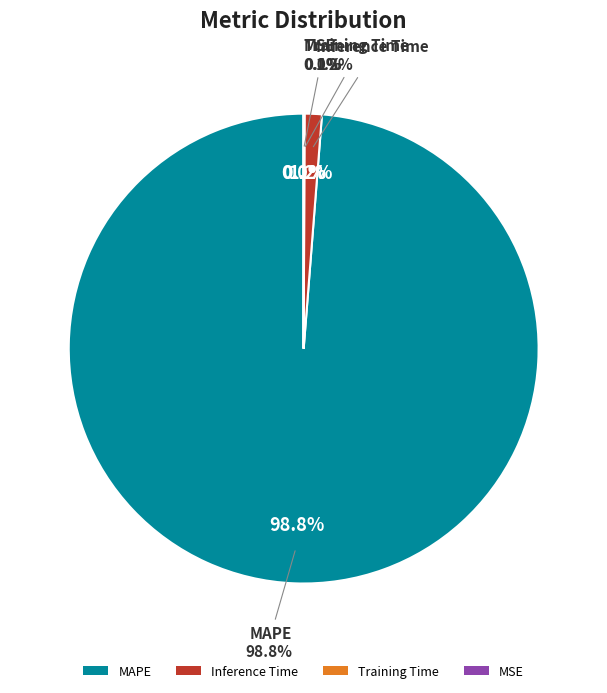

How many slices are in this pie chart?

4